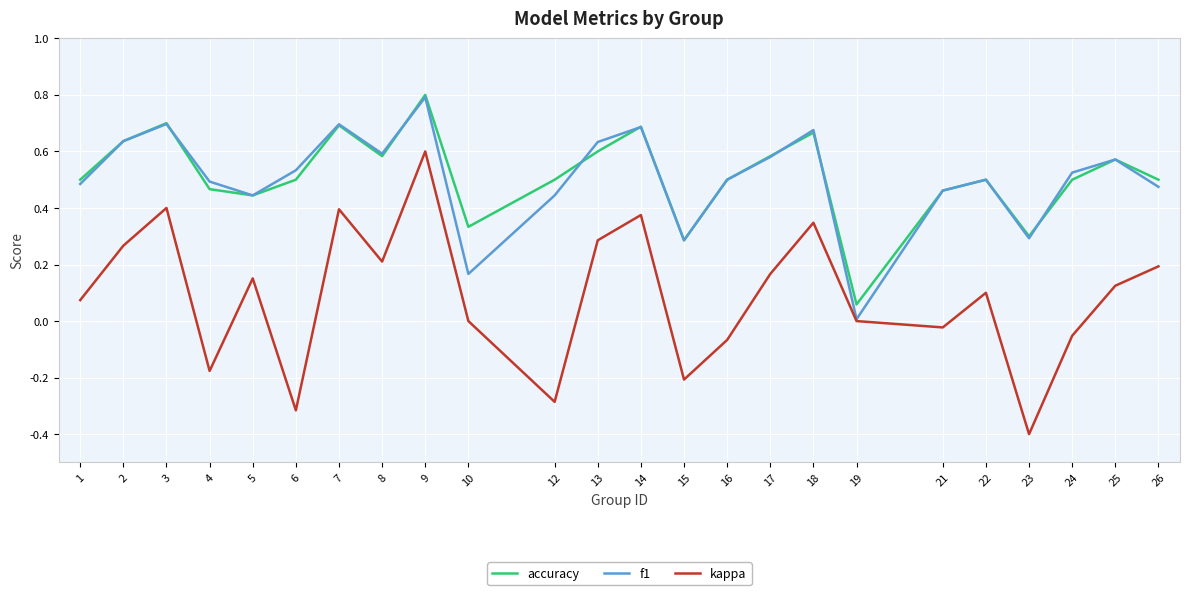

Which series has the largest range (max minus min)?

kappa